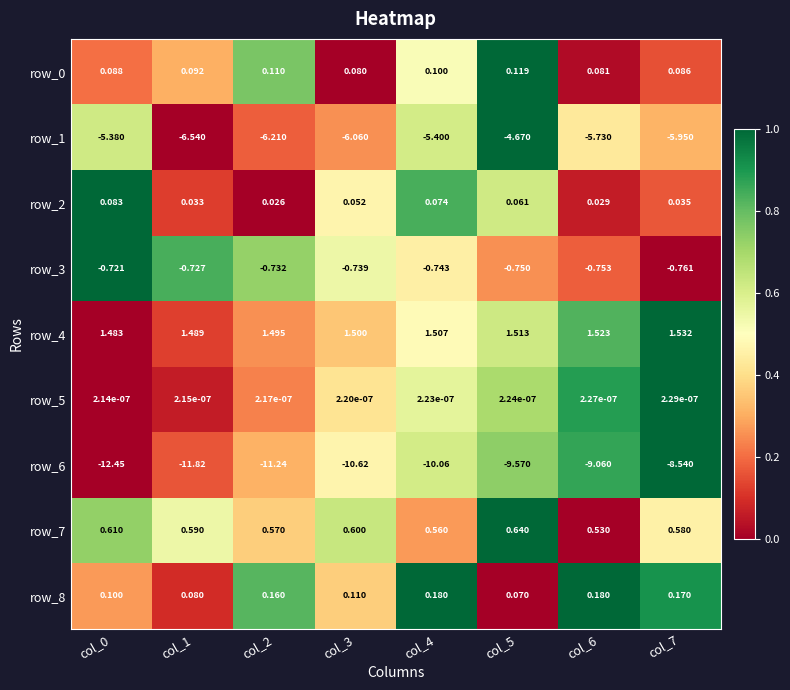

Is the value of row_2 at col_1 greater than the value of row_4 at col_4?

No